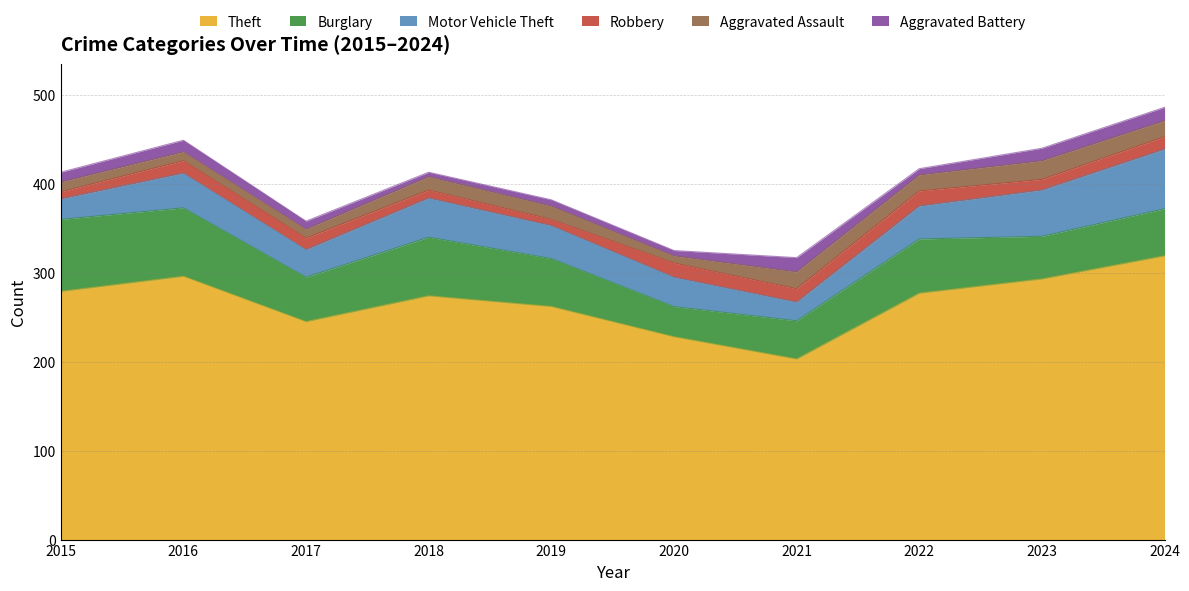

Reading right to left, list all the values displayed in this chart.

Theft: 319	293	277	203	228	262	274	245	296	279
Burglary: 53	48	61	43	34	54	66	50	77	81
Motor Vehicle Theft: 67	52	37	21	33	37	44	31	39	23
Robbery: 14	12	17	15	16	7	9	13	14	8
Aggravated Assault: 18	21	18	19	8	15	15	10	10	11
Aggravated Battery: 15	14	7	16	6	7	5	9	13	11